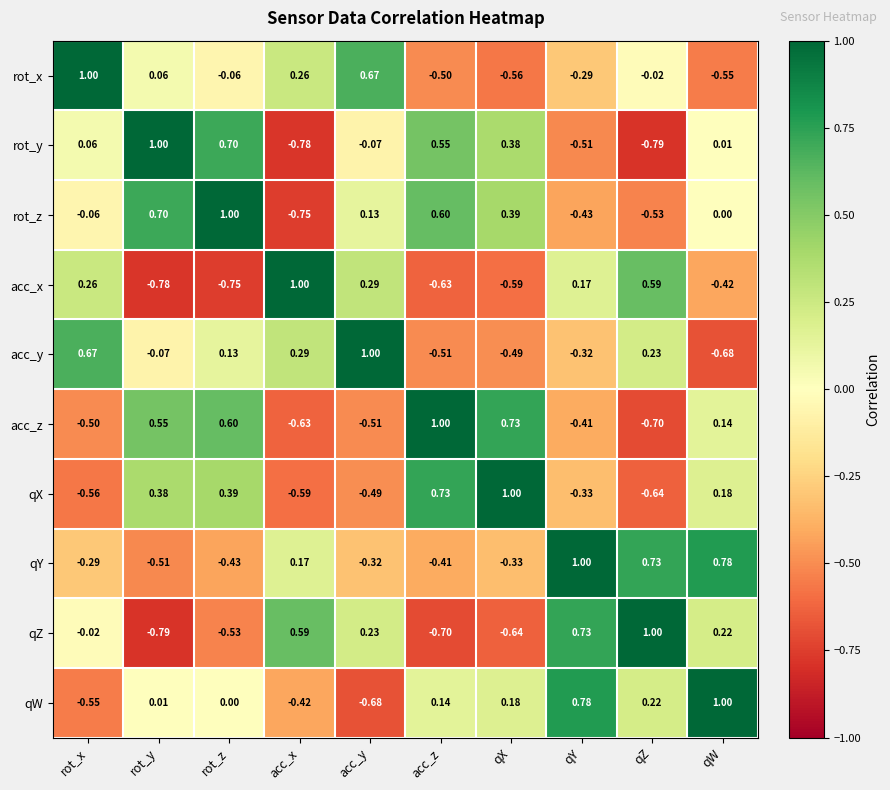

At which label is acc_z closest to 0?

qW